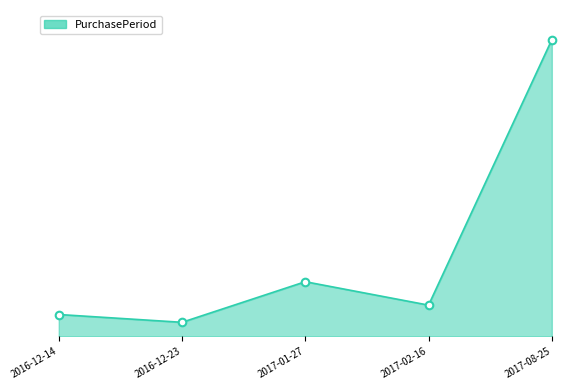

Between 2017-08-25 and 2016-12-14, which is larger?

2017-08-25